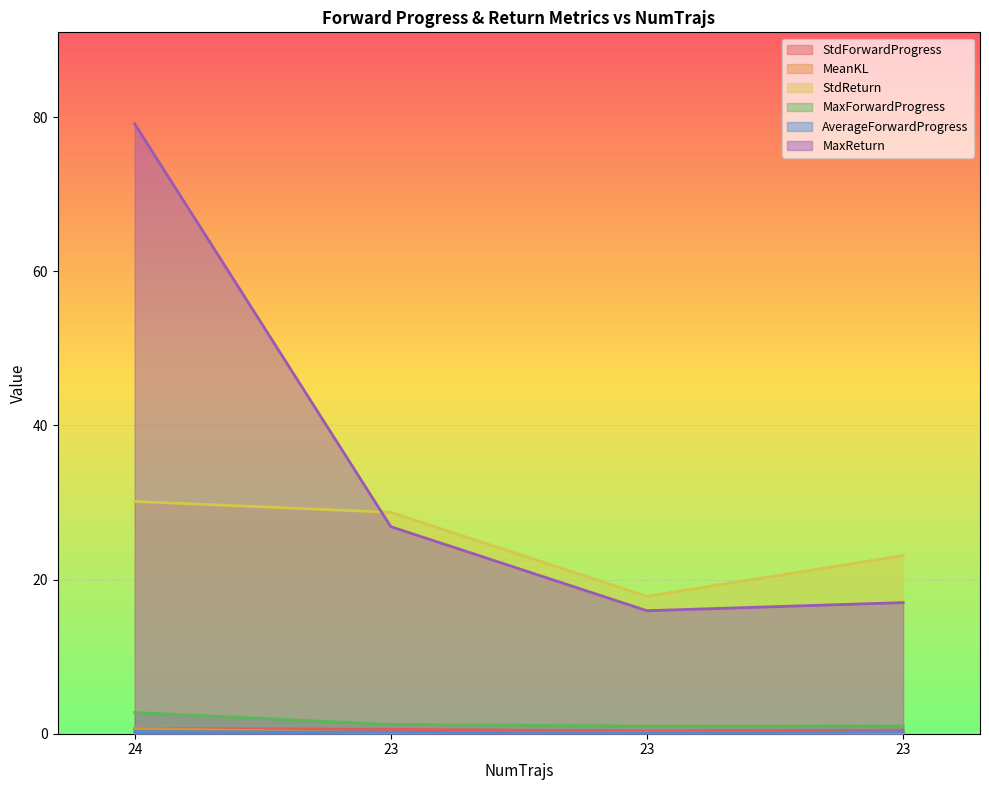

Between 23 and 23, which series saw the biggest shift?

StdReturn